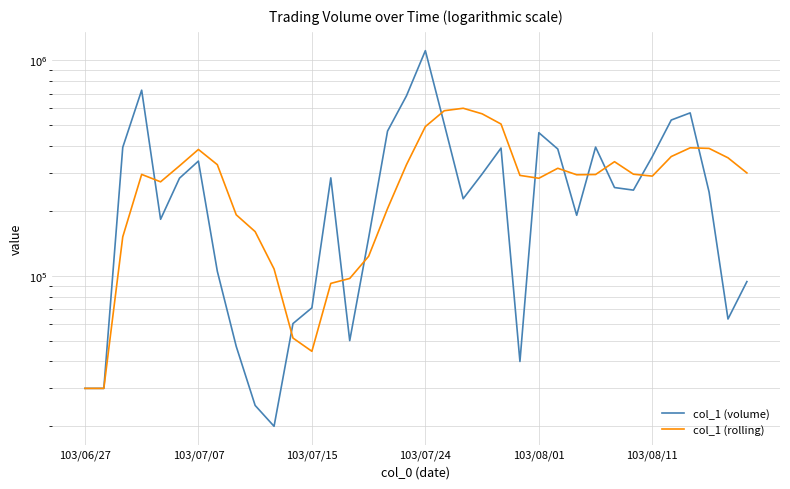

At which label does col_1 (rolling) reach its minimum?

103/06/27